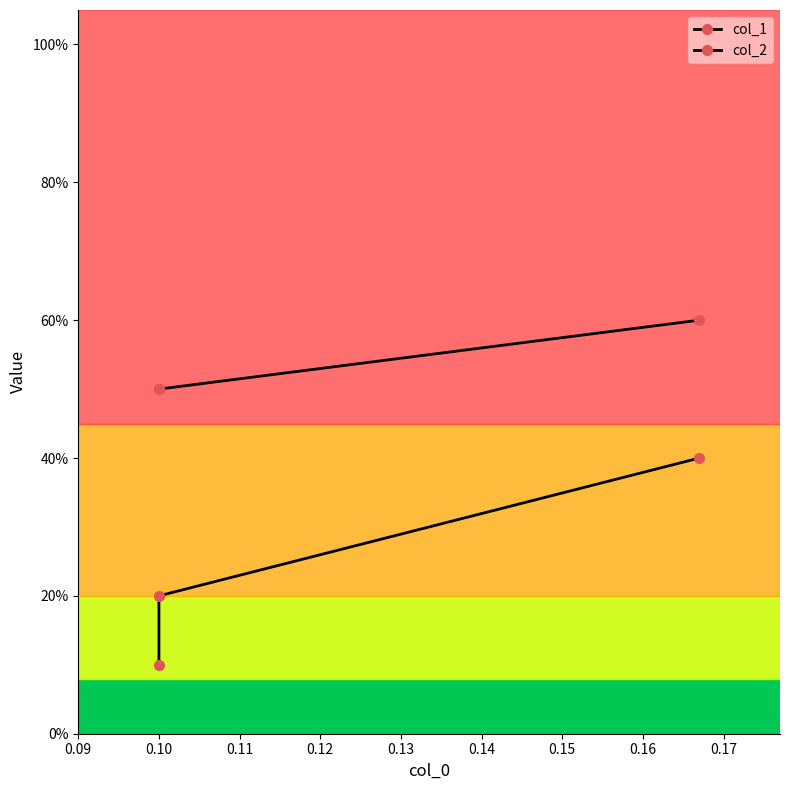

At how many categories does at least one series exceed 0?

3